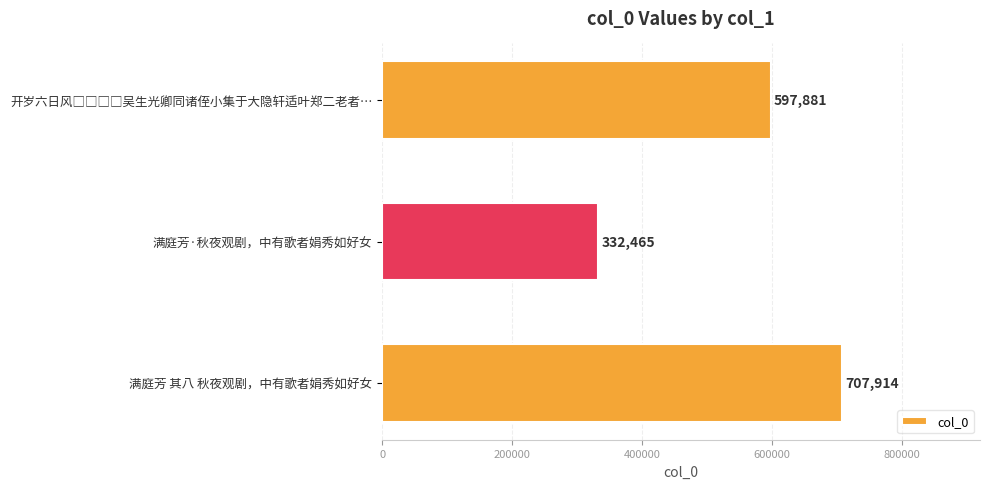

Reading top to bottom, list all the values displayed in this chart.

597881	332465	707914